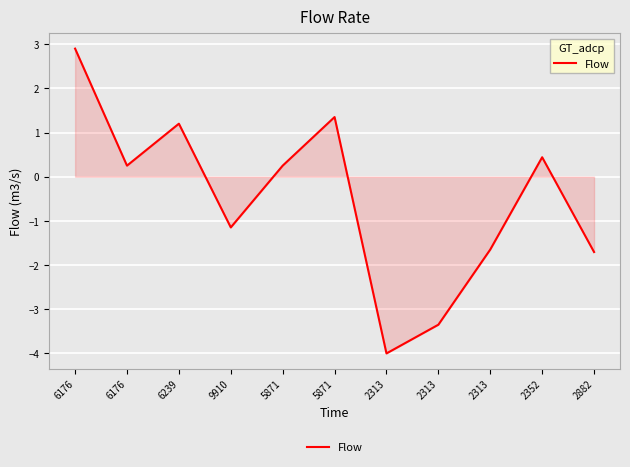

True or false: the data shows 0.4 at 2352.

True